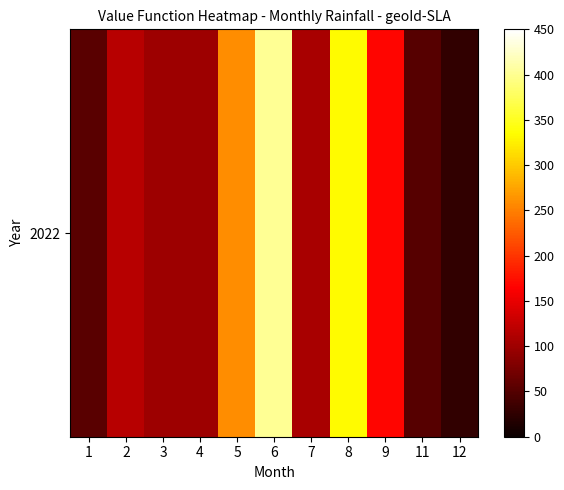

Rank the categories by value from lowest to highest.

12, 11, 1, 3, 4, 7, 2, 9, 5, 8, 6